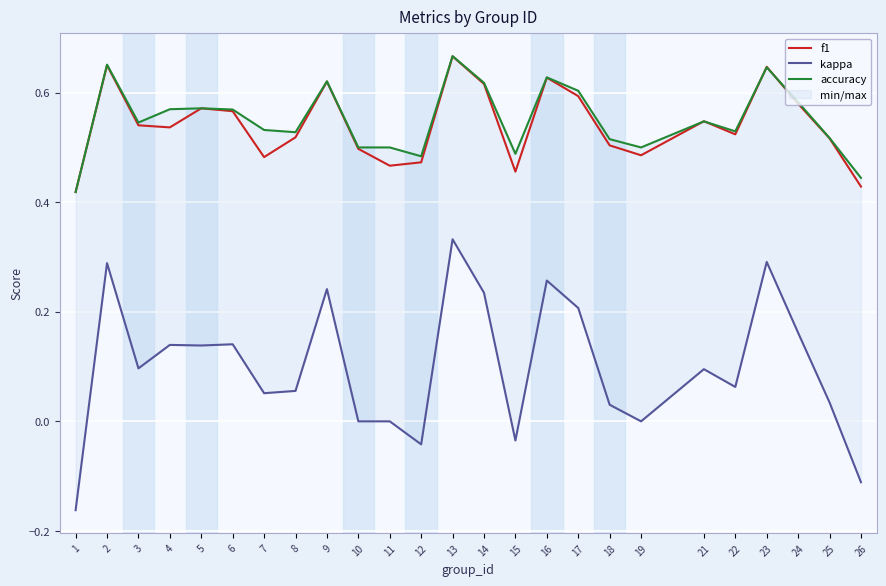

Reading left to right, transcribe all the data shown in this chart.

f1: 0.4	0.7	0.5	0.5	0.6	0.6	0.5	0.5	0.6	0.5	0.5	0.5	0.7	0.6	0.5	0.6	0.6	0.5	0.5	0.5	0.5	0.6	0.6	0.5	0.4
kappa: -0.2	0.3	0.1	0.1	0.1	0.1	0.1	0.1	0.2	0.0	0.0	-0.0	0.3	0.2	-0.0	0.3	0.2	0.0	0.0	0.1	0.1	0.3	0.2	0.0	-0.1
accuracy: 0.4	0.7	0.5	0.6	0.6	0.6	0.5	0.5	0.6	0.5	0.5	0.5	0.7	0.6	0.5	0.6	0.6	0.5	0.5	0.5	0.5	0.6	0.6	0.5	0.4